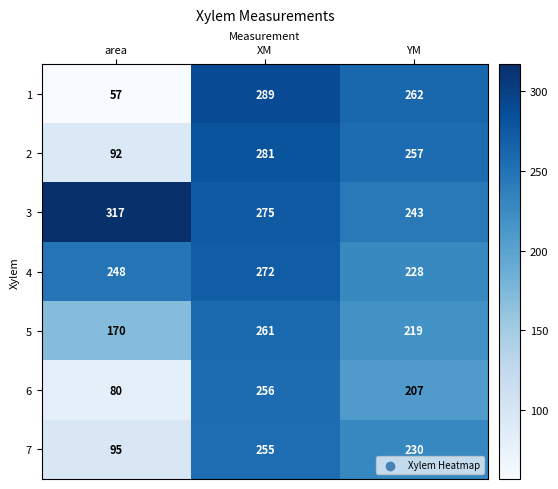

How many distinct data groups are displayed?

7